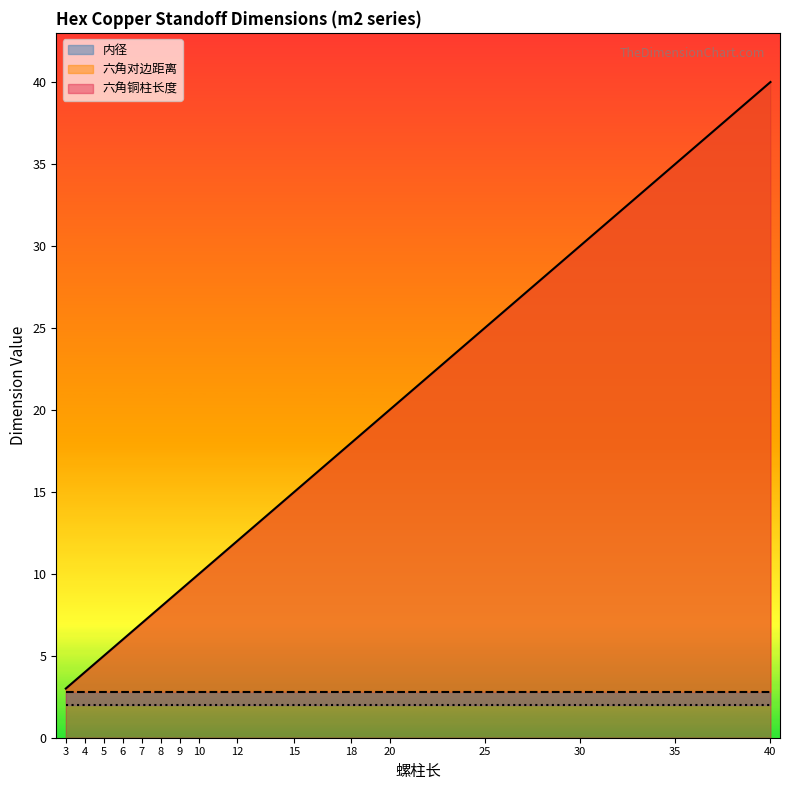

Does the chart display data point markers on the line(s)?

No